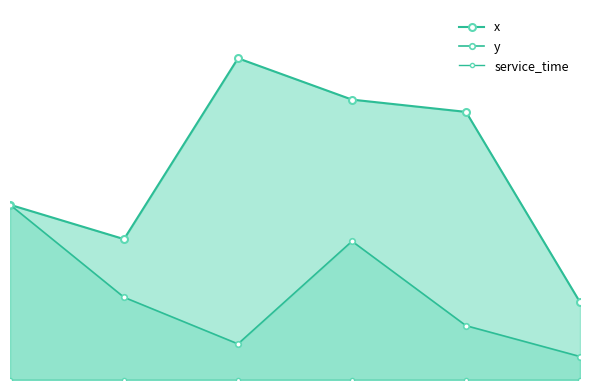

Which series changed the most between 2 and 5?

x